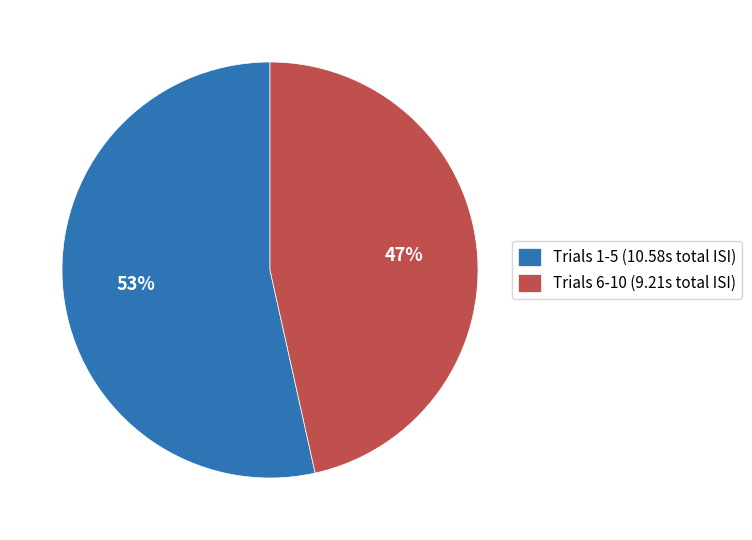

Is it true that Trials 1-5 (10.58s total ISI) is 45% of the pie?

False